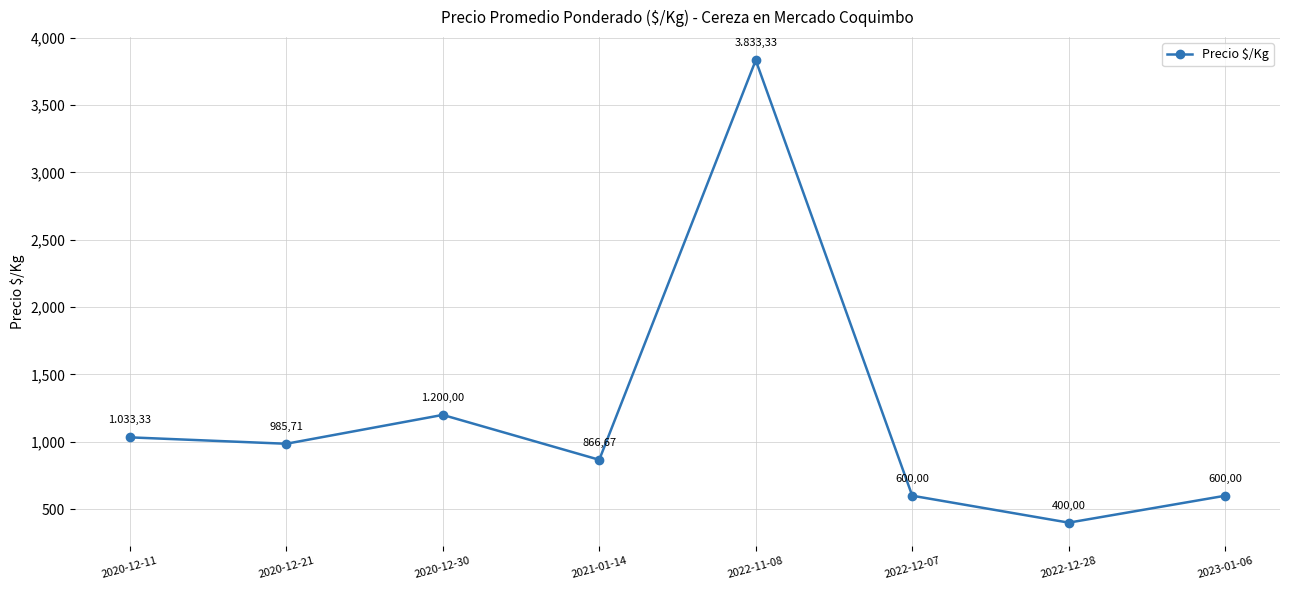

True or false: there are more than 1 points higher than both neighbors.

True